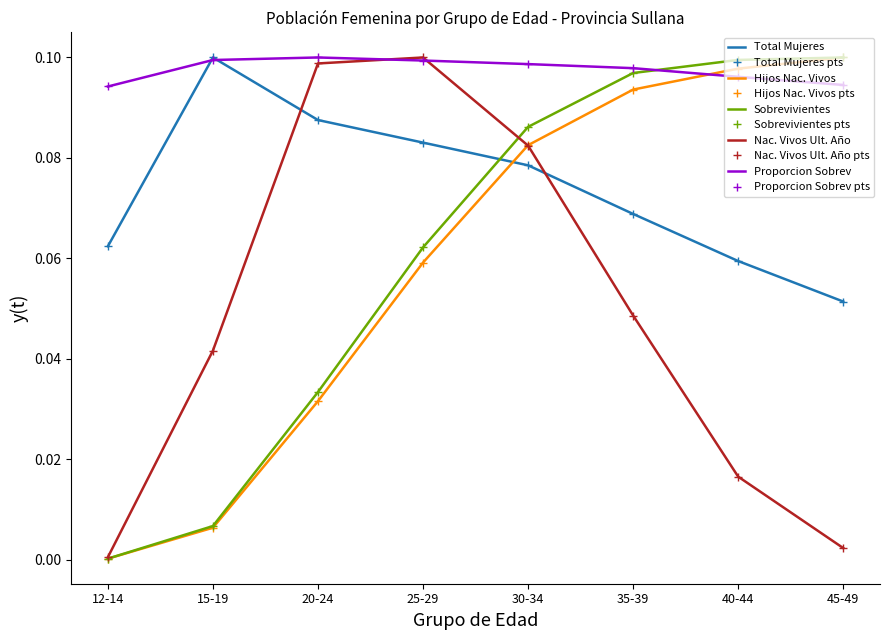

Between 12-14 and 15-19, which series saw the biggest shift?

Nac. Vivos Ult. Año